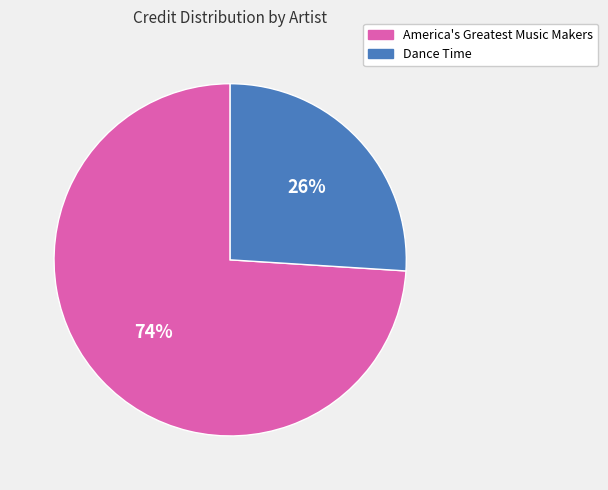

Is there a majority slice in this chart?

Yes